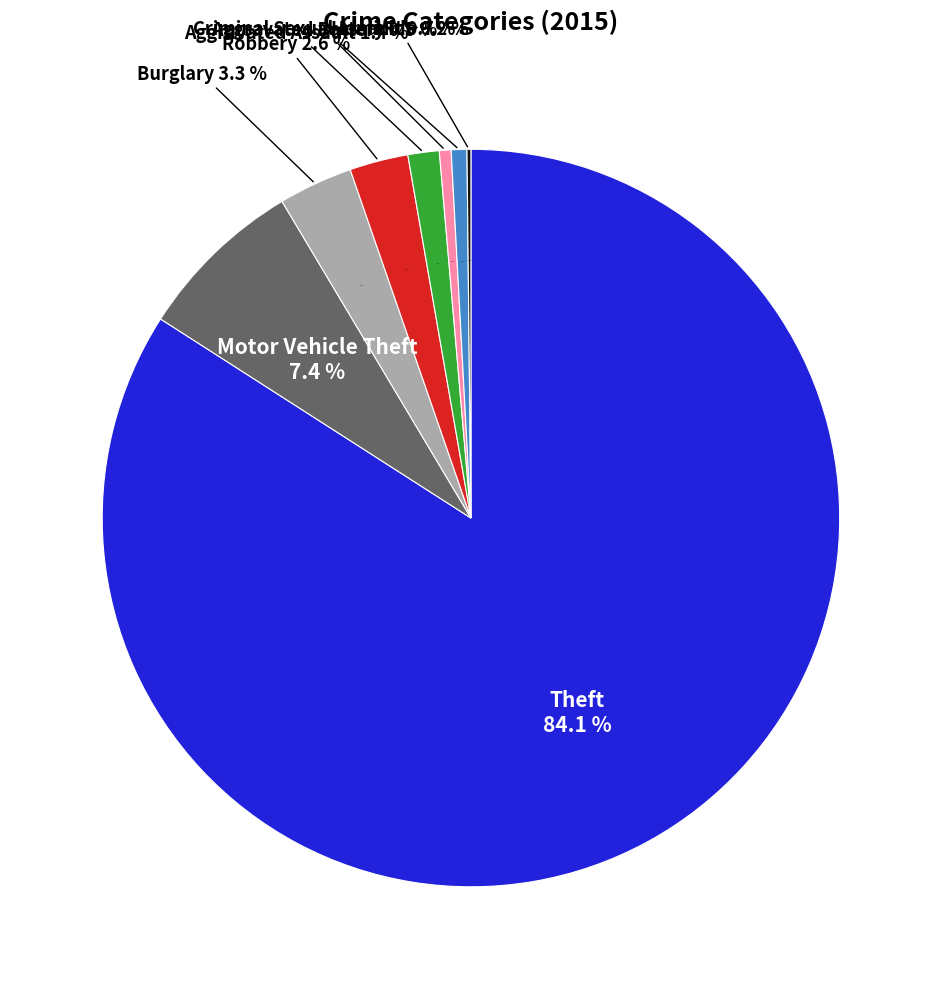

What percentage is NOT represented by Theft?

15.9%